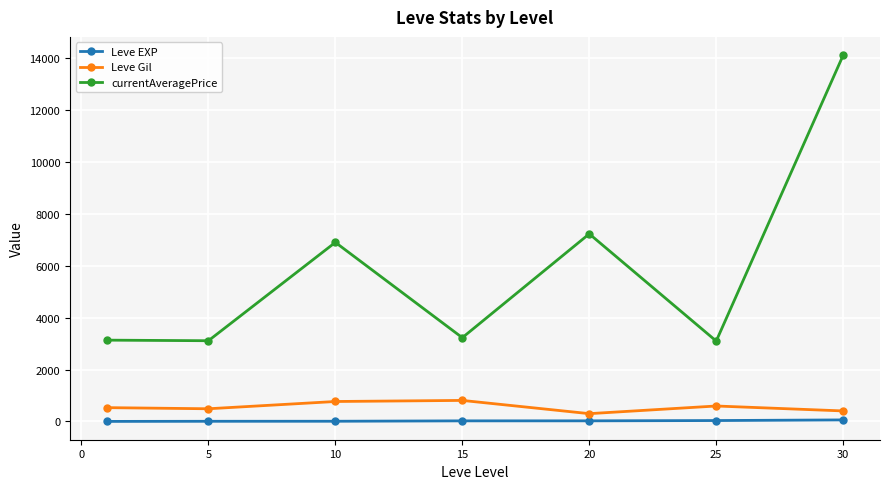

How many lines are shown in the chart?

3